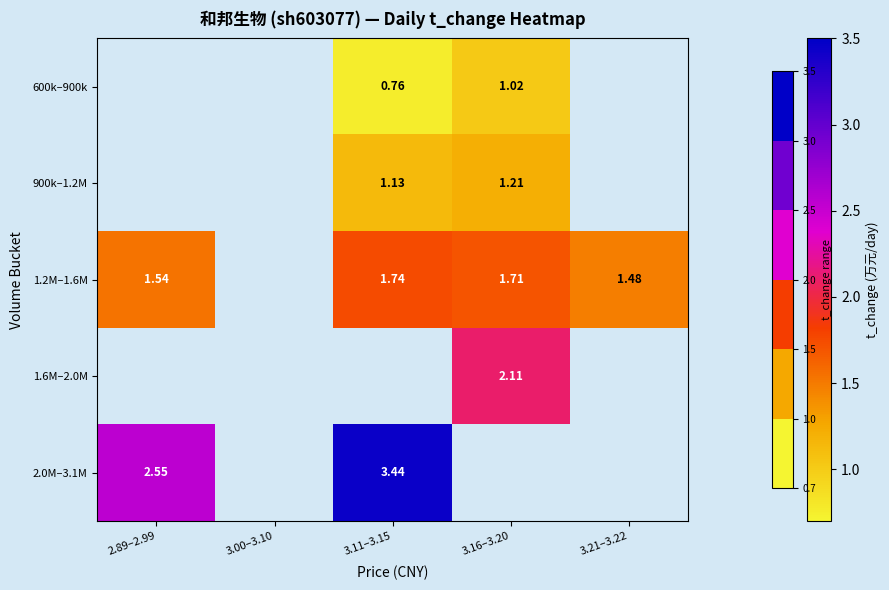

How many values in the 600k–900k series exceed 0?

2